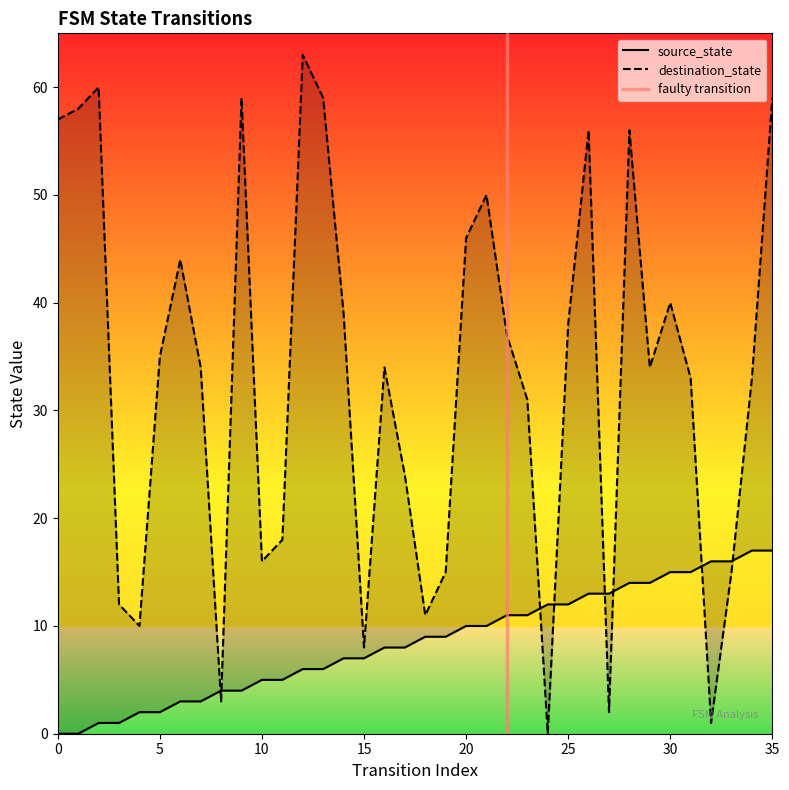

Between 3 and 34, which series saw the biggest shift?

destination_state